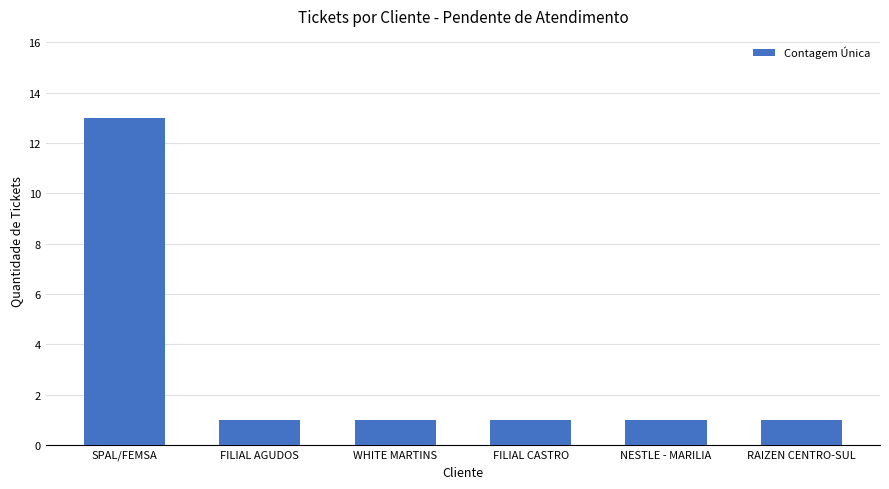

Does the chart contain stacked bars?

No